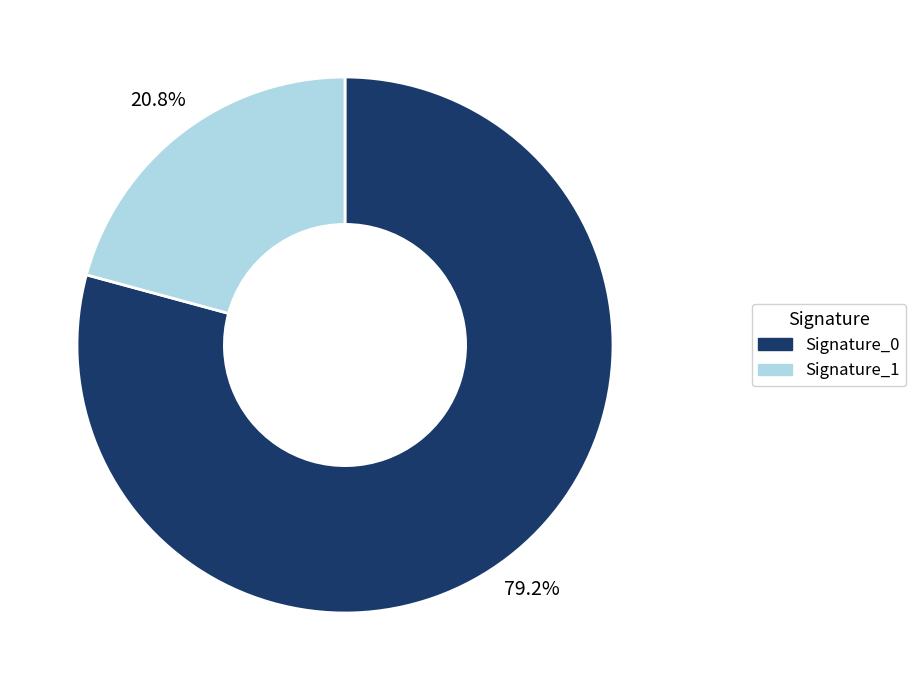

Is the sum of Signature_1 and Signature_0 greater than half?

Yes